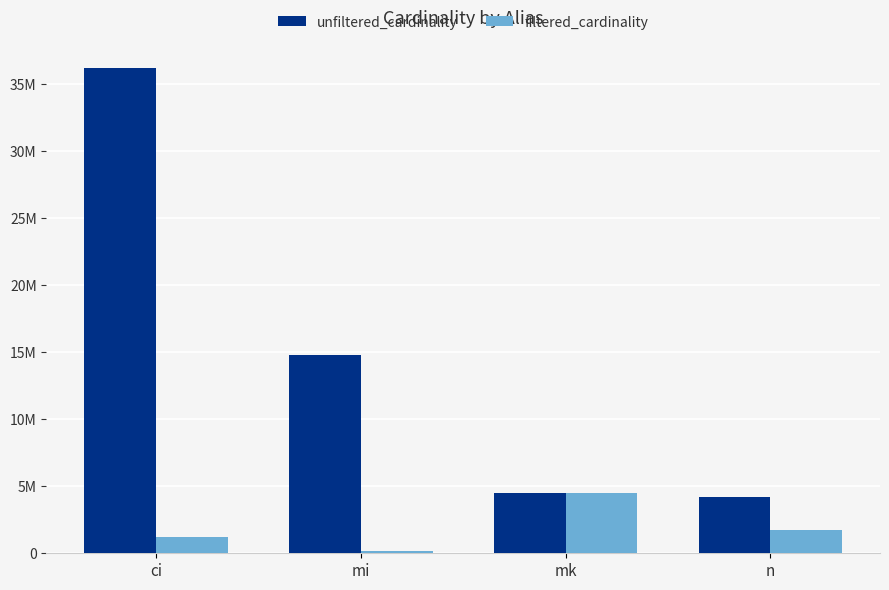

Reading right to left, list all the values displayed in this chart.

unfiltered_cardinality: n=4167491	mk=4523930	mi=14835720	ci=36244344
filtered_cardinality: n=1739579	mk=4523930	mi=188971	ci=1244716